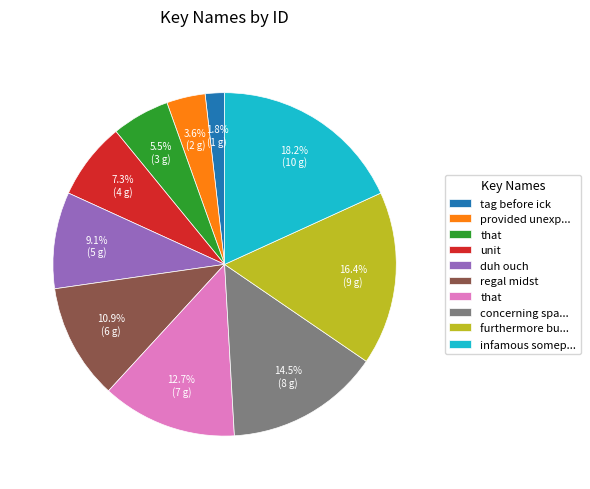

Is there a majority slice in this chart?

No